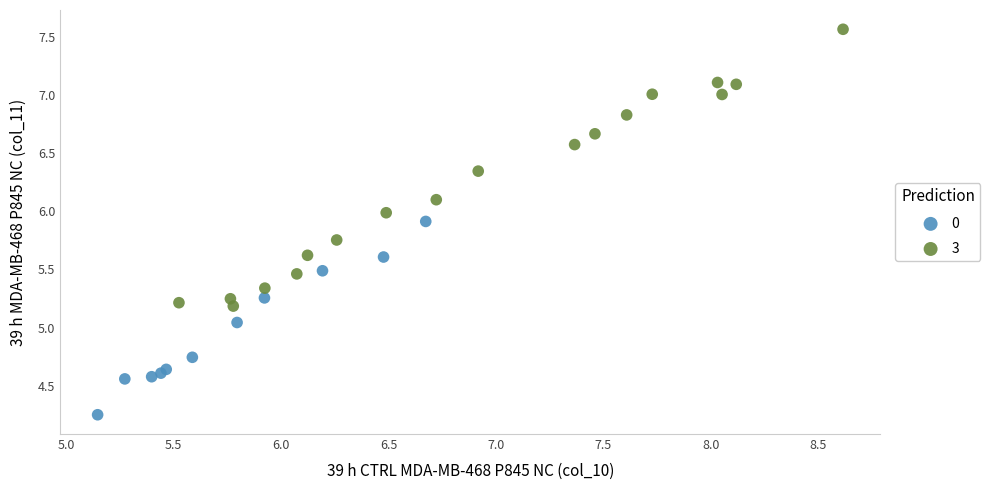

Which series has the largest Y range (max minus min)?

3